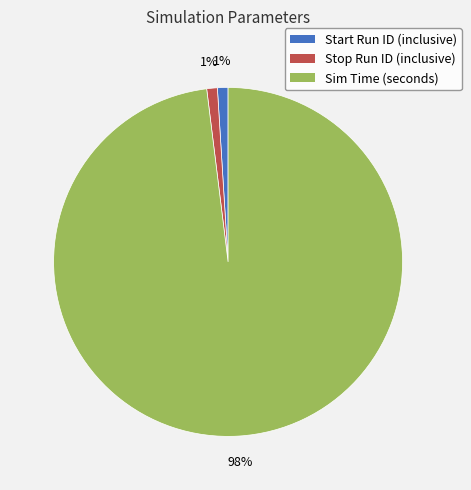

To the nearest percent, what is the average slice percentage?

33%